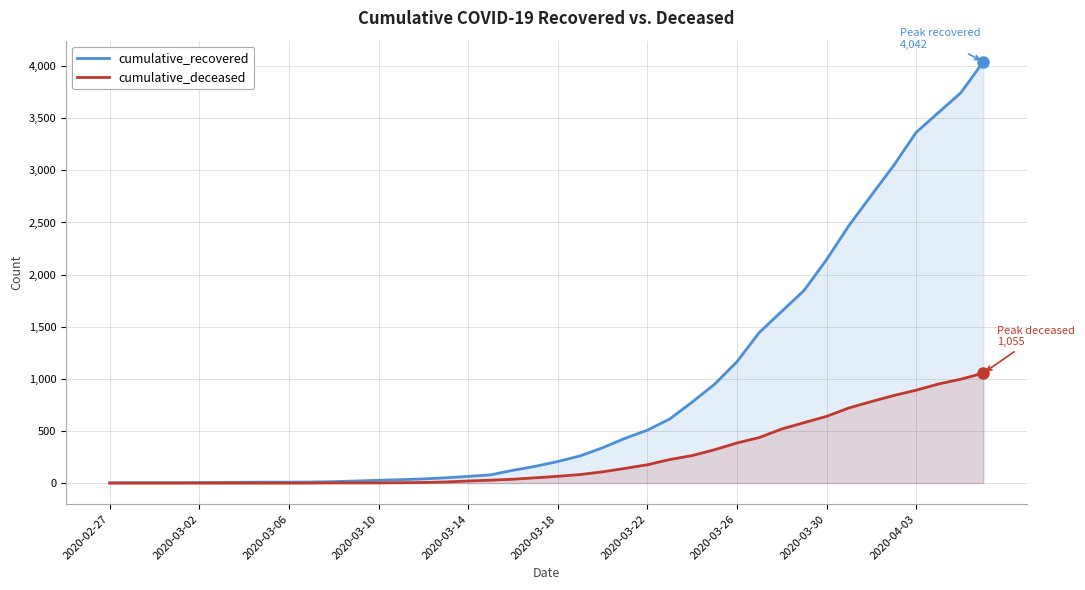

Which series has the largest total across all categories?

cumulative_recovered